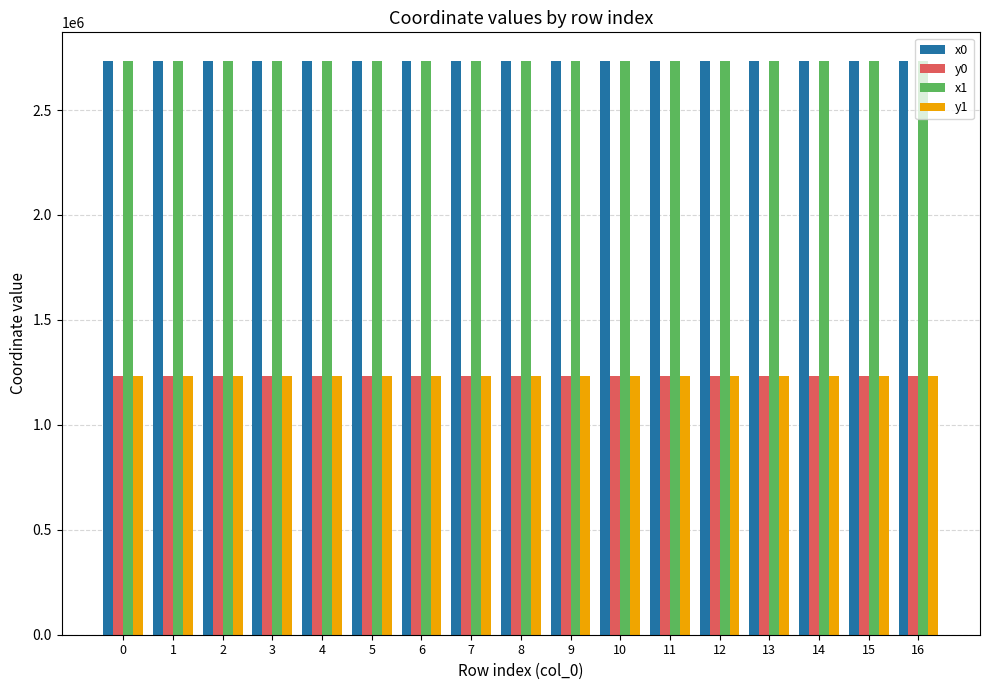

What is the average value of the x1 series?

2733316.7